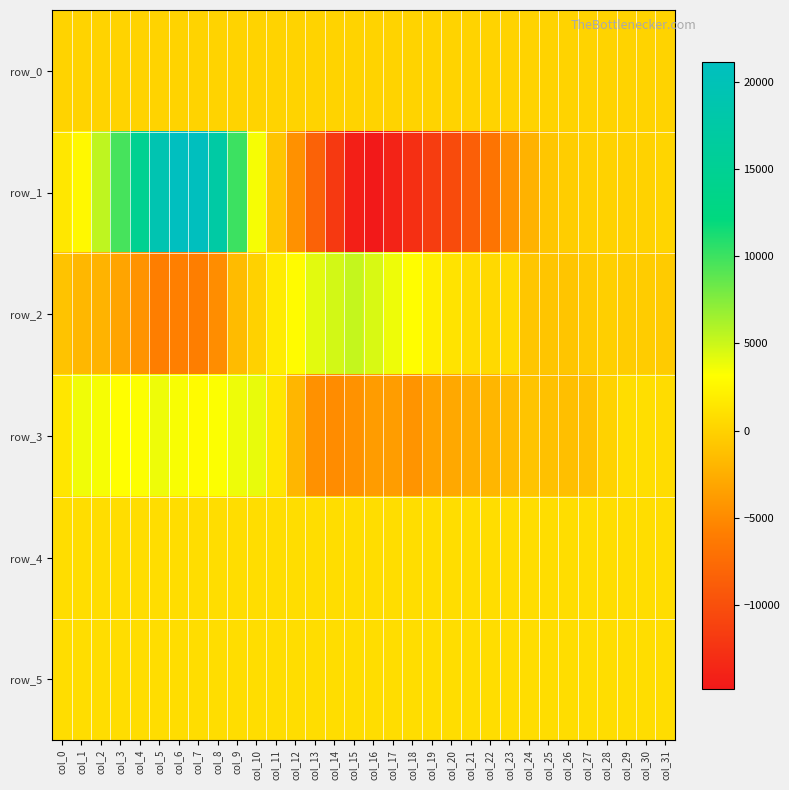

The row_5 series shows 1166.1 at col_24. True or false?

False